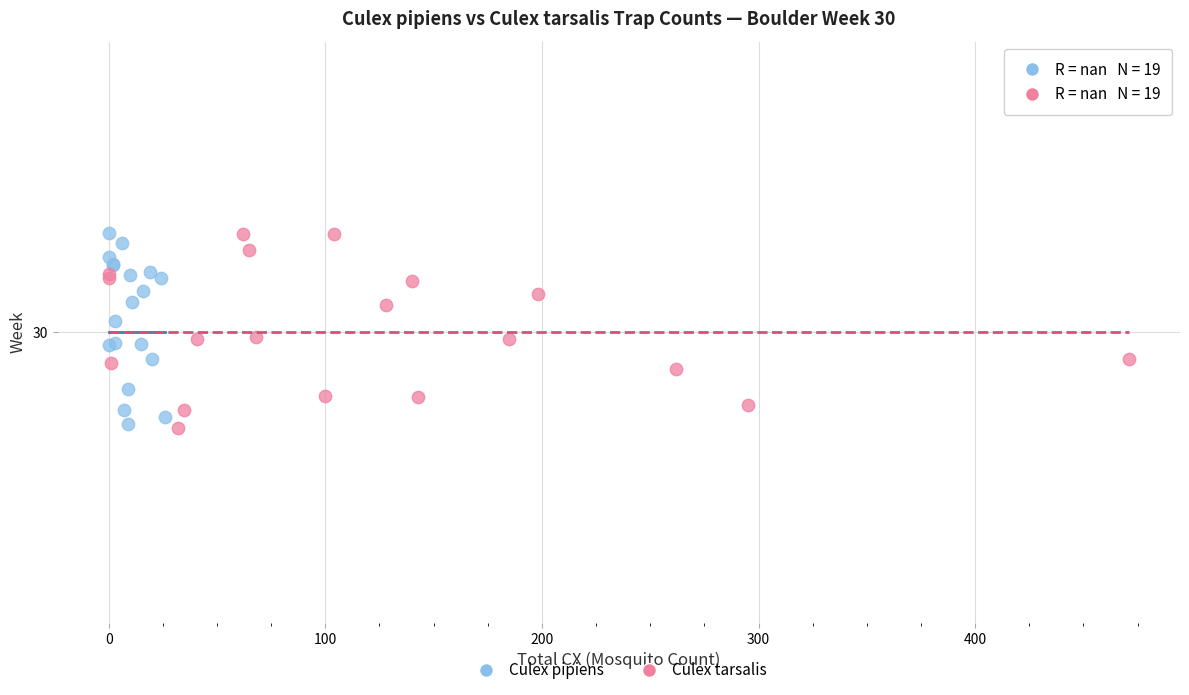

What are all the series names shown in the legend?

Culex pipiens, Culex tarsalis